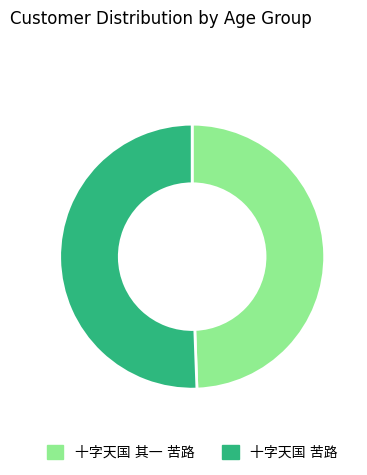

How many segments does this pie chart have?

2